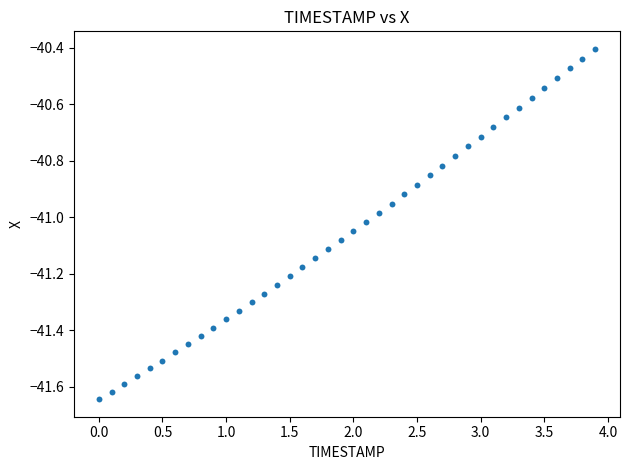

What is the range of Y values (max minus min)?

1.2